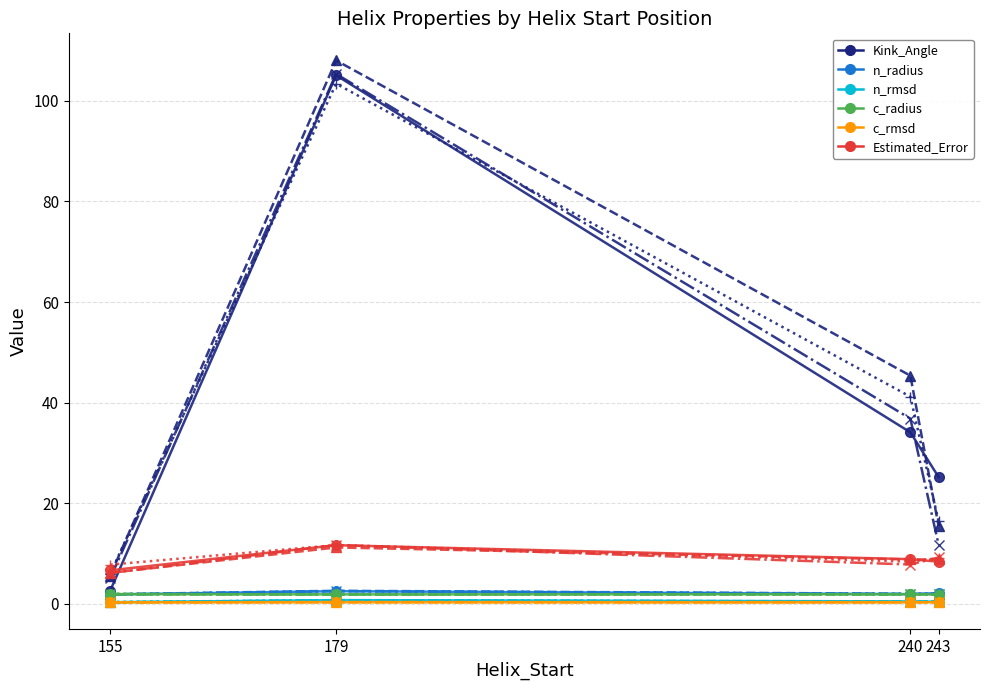

At which category does the chart reach its minimum across all series?

240